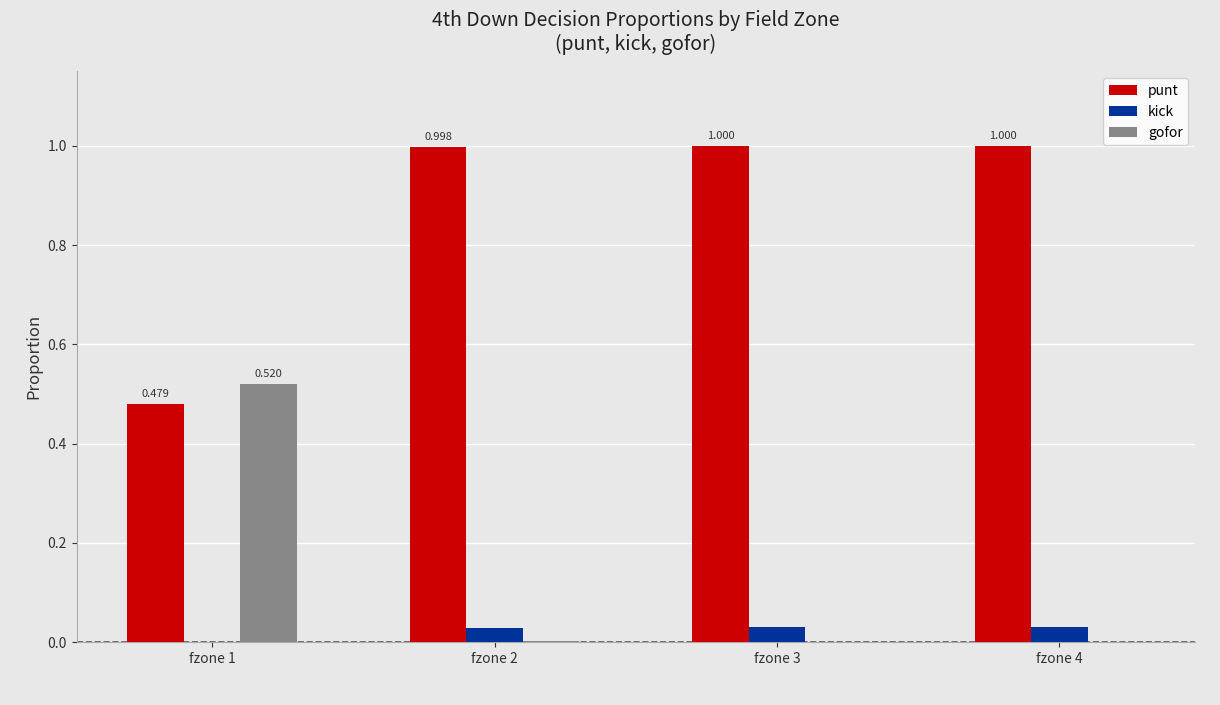

Which series has the largest total across all categories?

punt